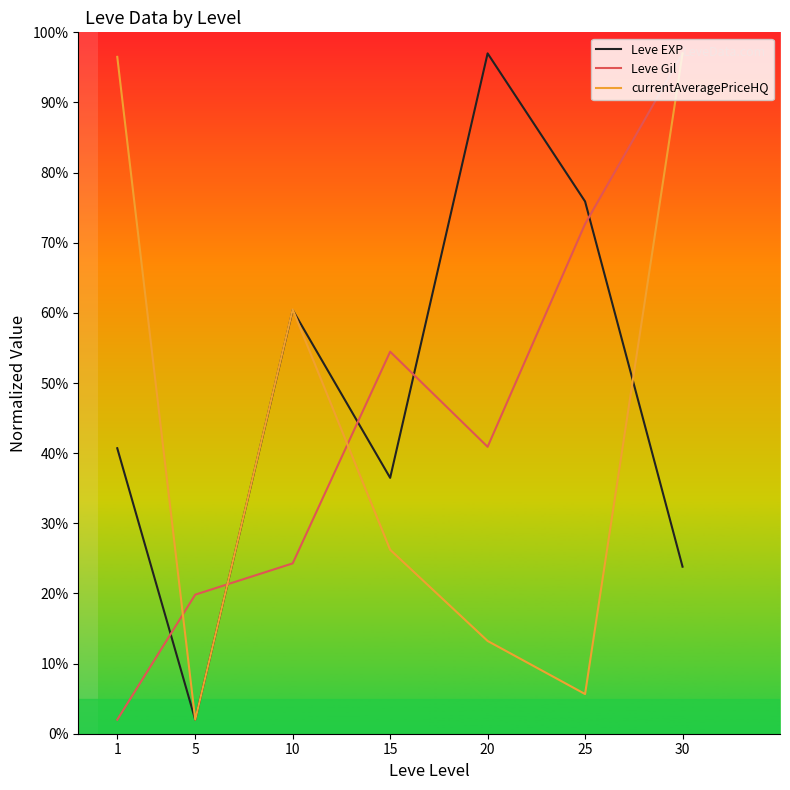

True or false: Leve EXP and Leve Gil intersect in this chart.

True